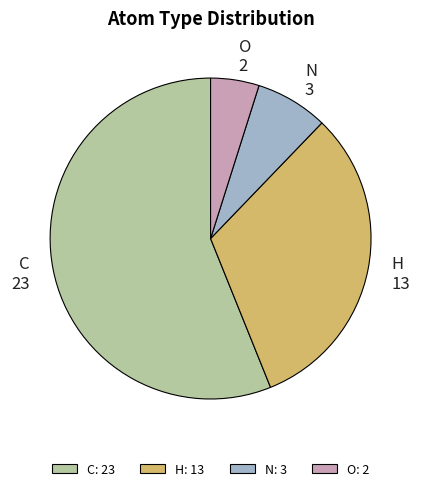

Which has a higher value, C: 23 or N: 3?

C: 23